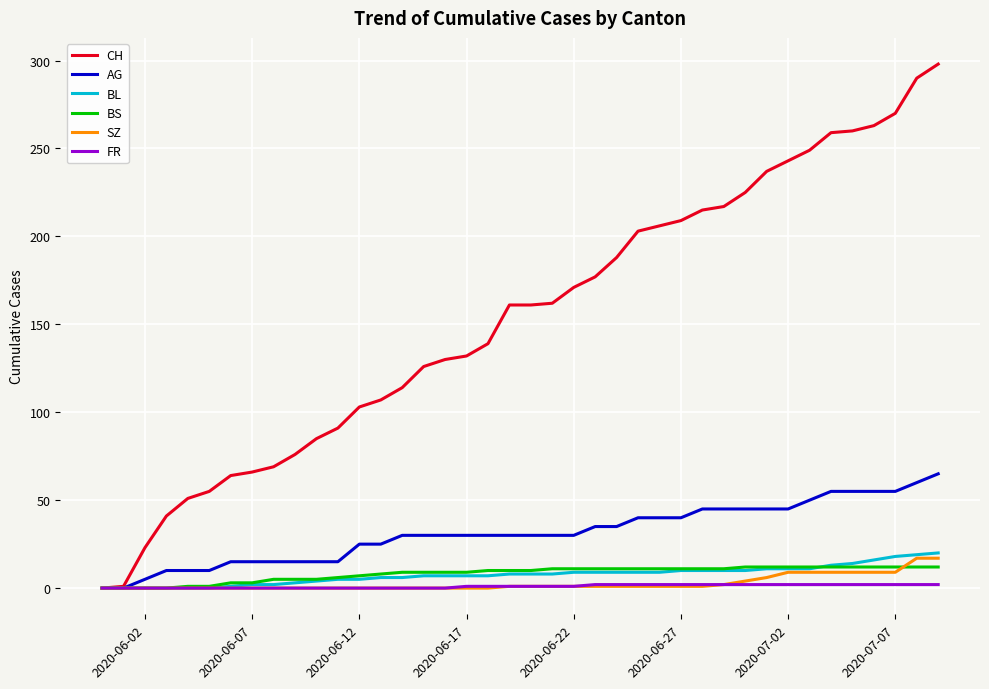

Which series has the largest range (max minus min)?

CH